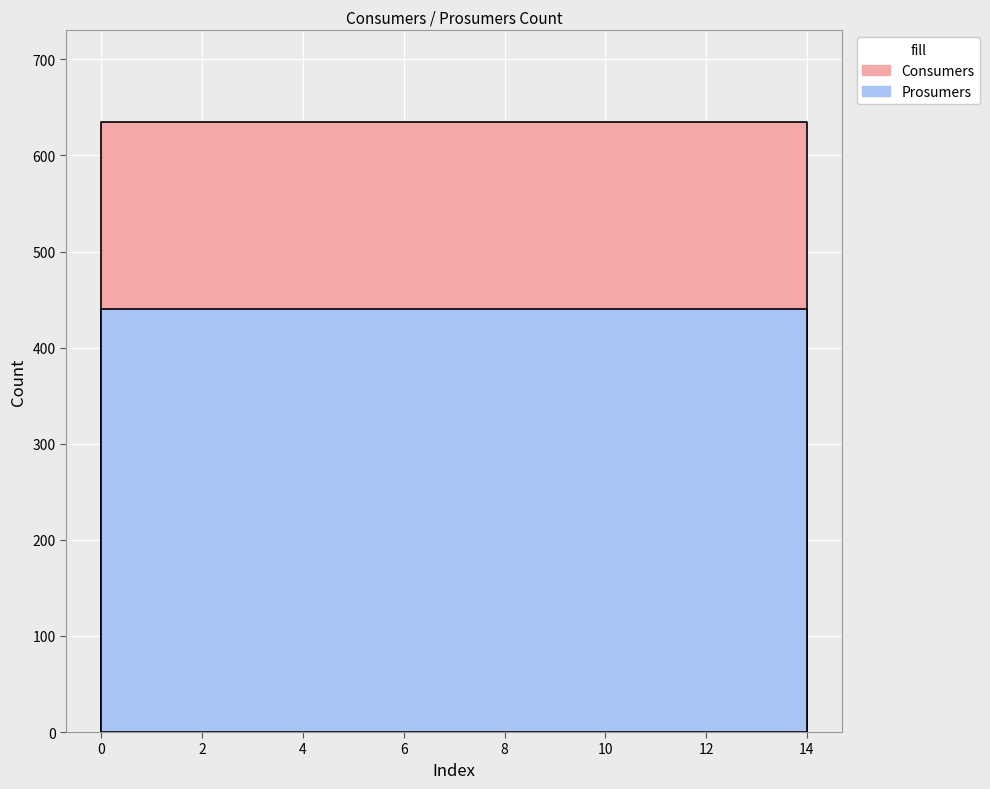

The value of Consumers at 6 is 635. True or false?

True